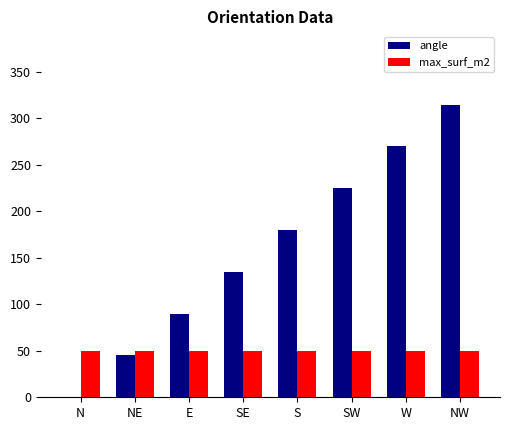

What is the total value across all series at NE?

95